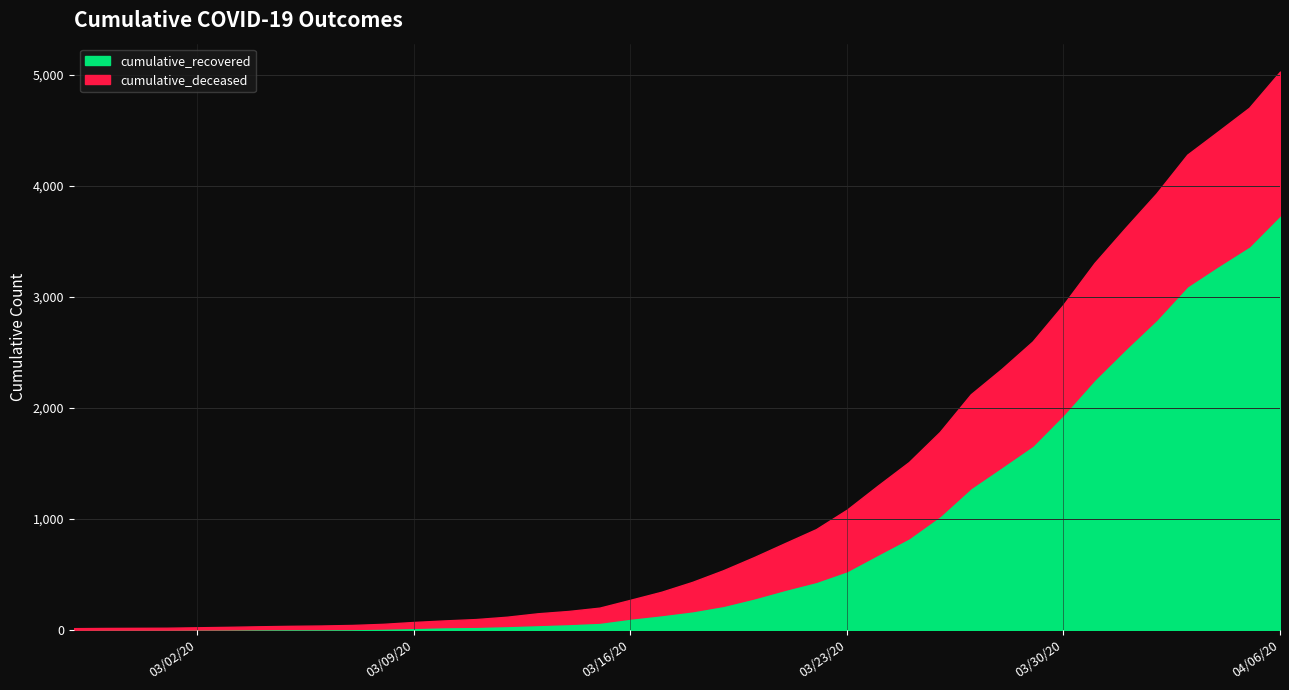

What are all the series names shown in the legend?

cumulative_recovered, cumulative_deceased